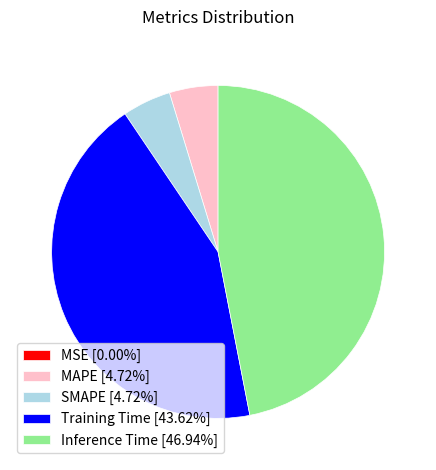

Does any single category account for the majority?

No